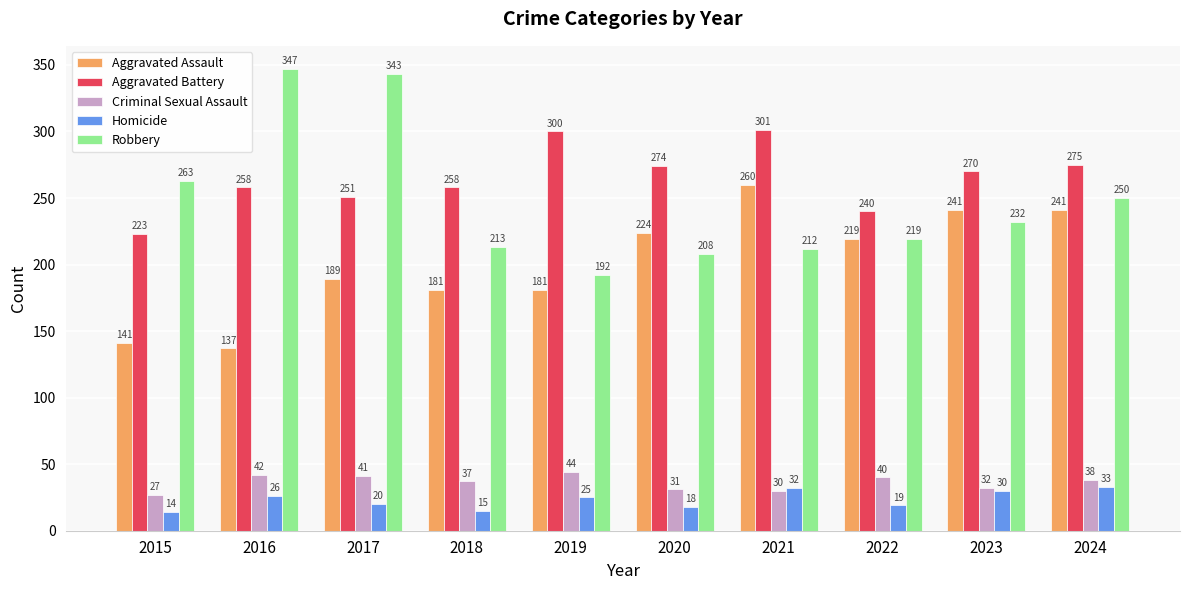

At which label does Homicide reach its minimum?

2015